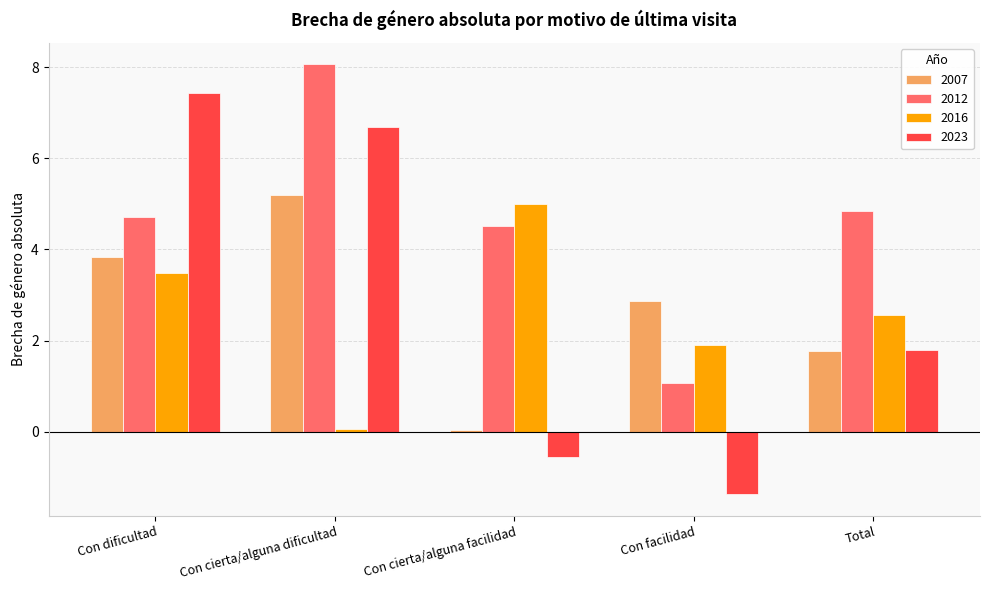

Which series has the largest range (max minus min)?

2023